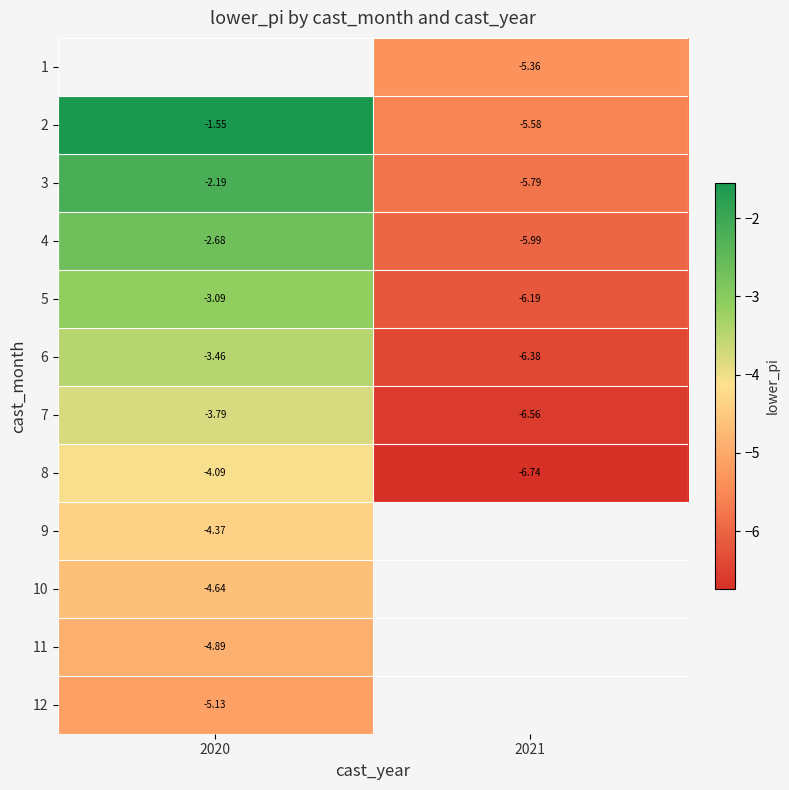

What is the difference between the highest and lowest values at 2021?

1.4